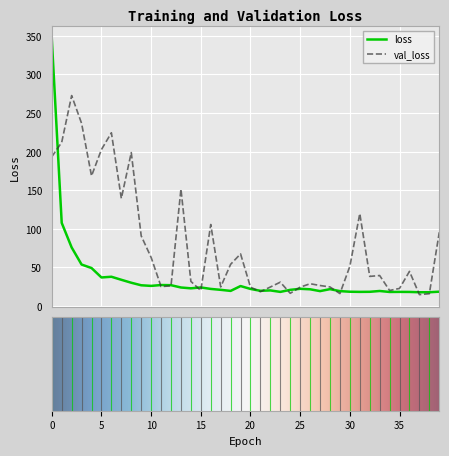

Which series has the largest range (max minus min)?

loss